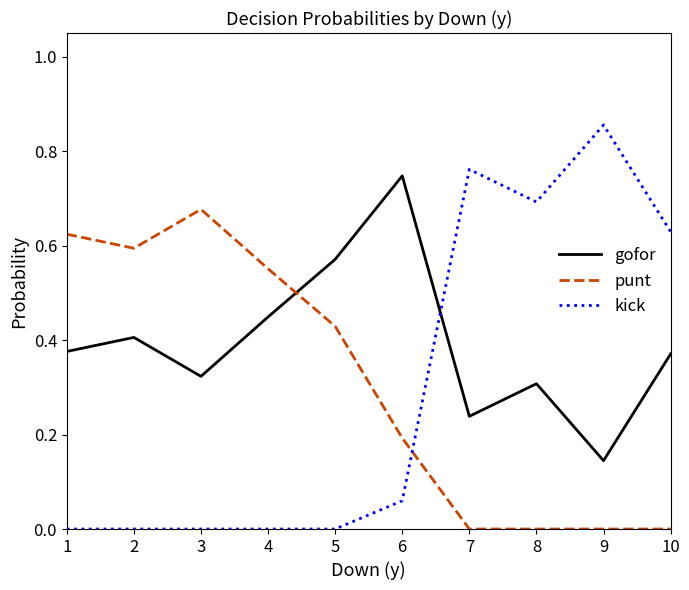

Rank the series by their maximum value, from highest to lowest.

kick, gofor, punt